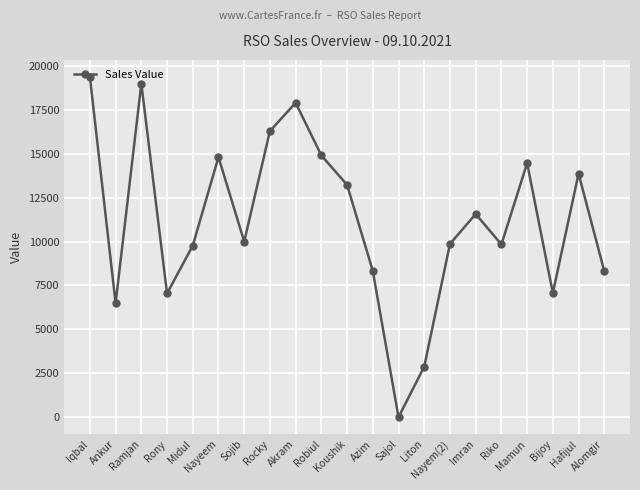

What is the label of the 2nd point from the left?

Ankur